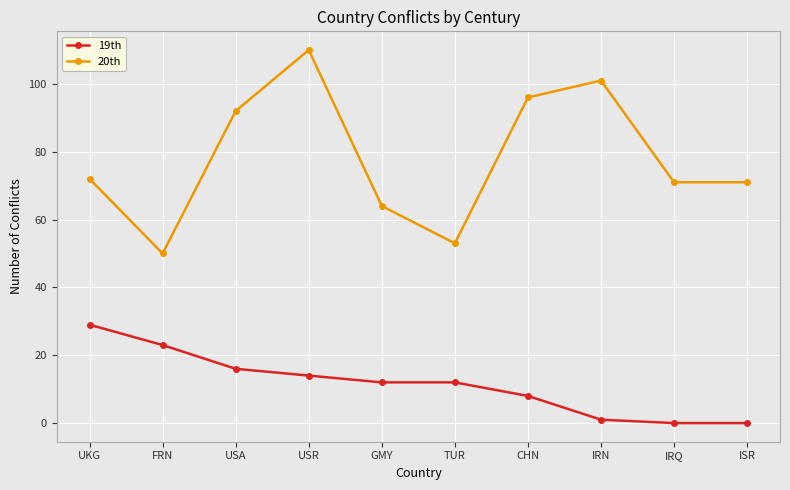

Reading right to left, what are all the values shown in this chart?

19th: 0	0	1	8	12	12	14	16	23	29
20th: 71	71	101	96	53	64	110	92	50	72